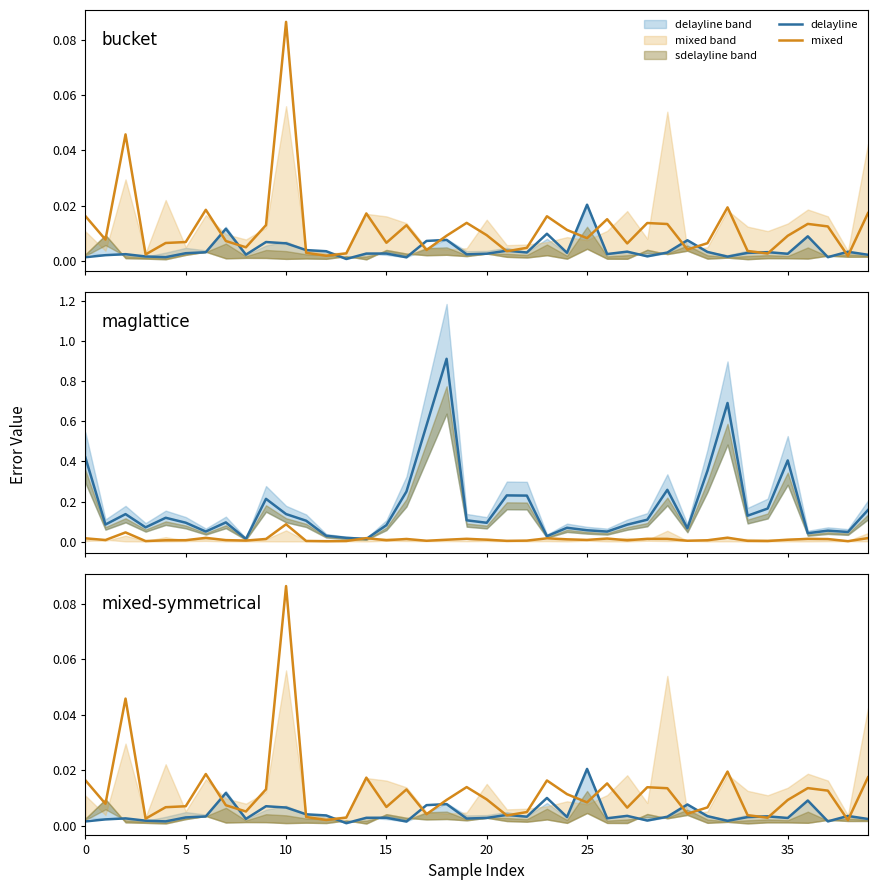

True or false: mixed and delayline intersect in this chart.

True